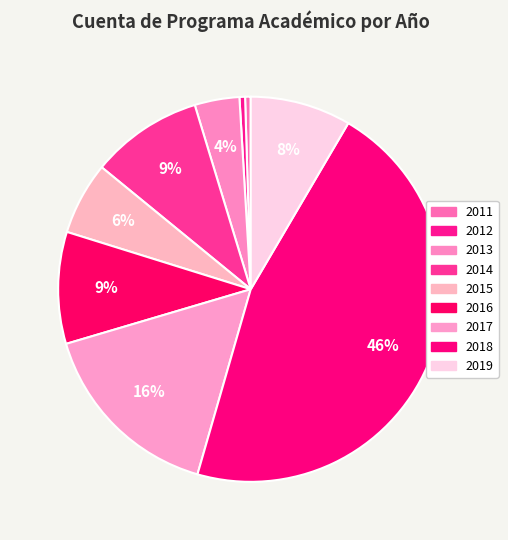

How many slices are in this pie chart?

9